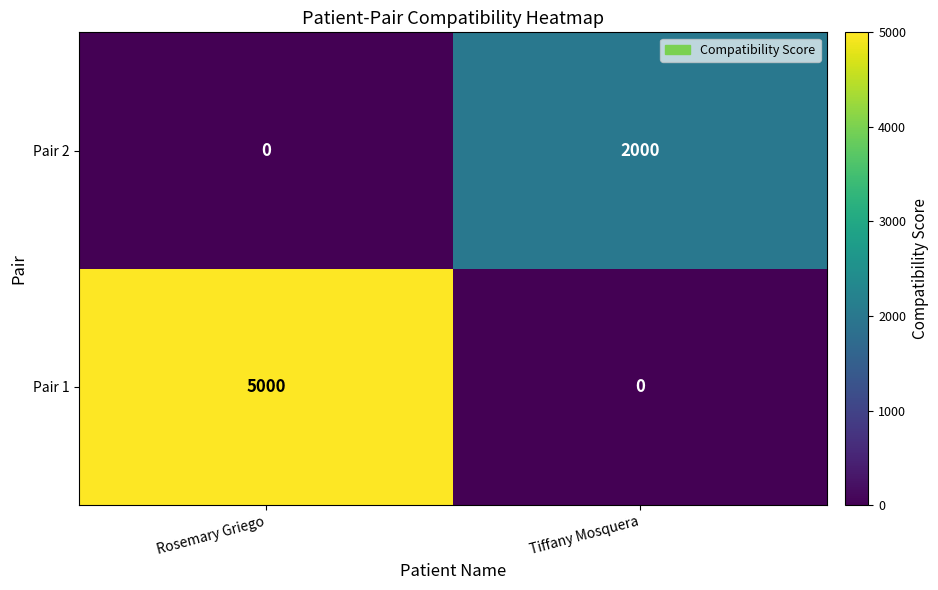

Rank the series by their maximum value, from highest to lowest.

Pair 1, Pair 2